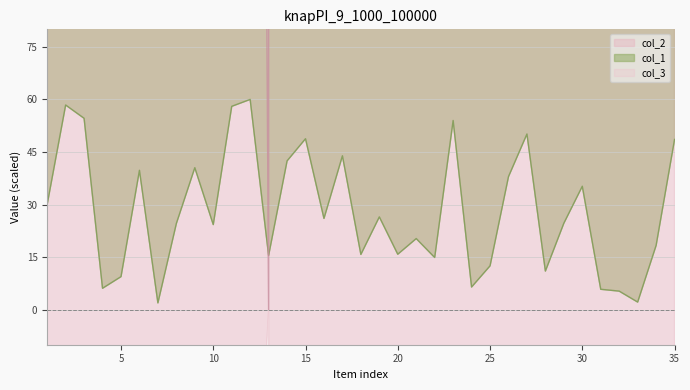

Read the col_1 value at 25.

12.5